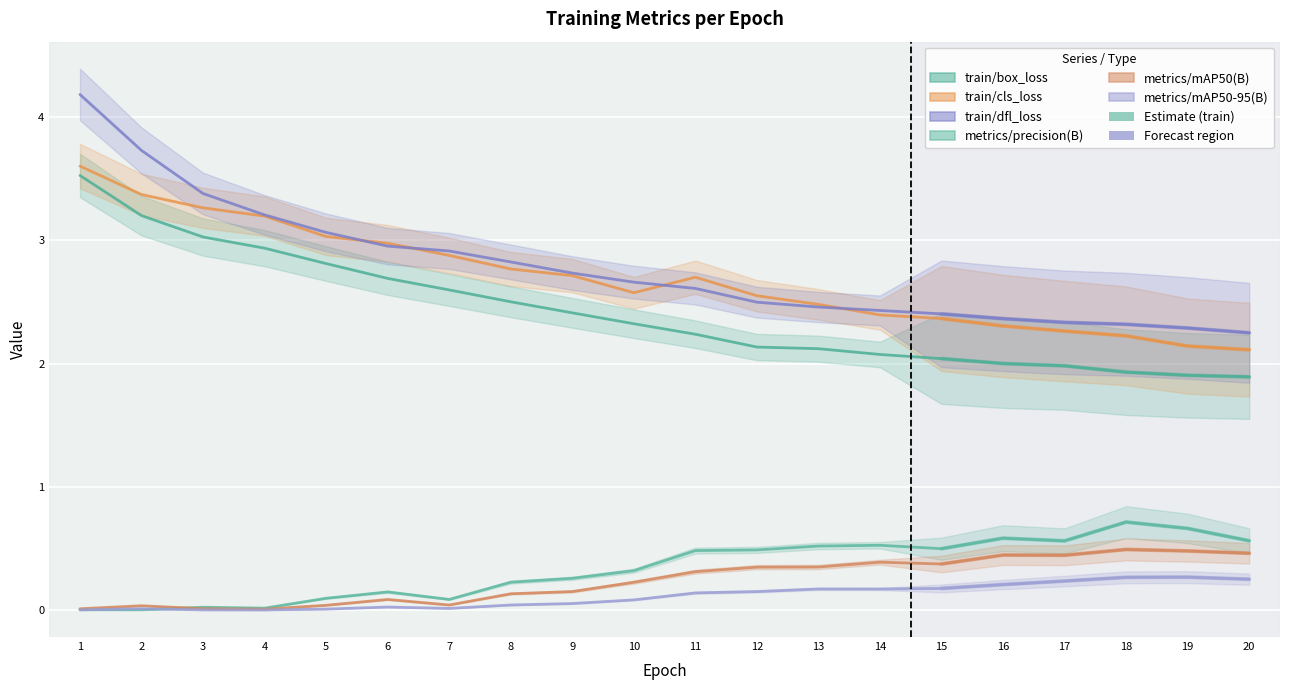

At which category does metrics/precision(B) reach its first local peak?

3